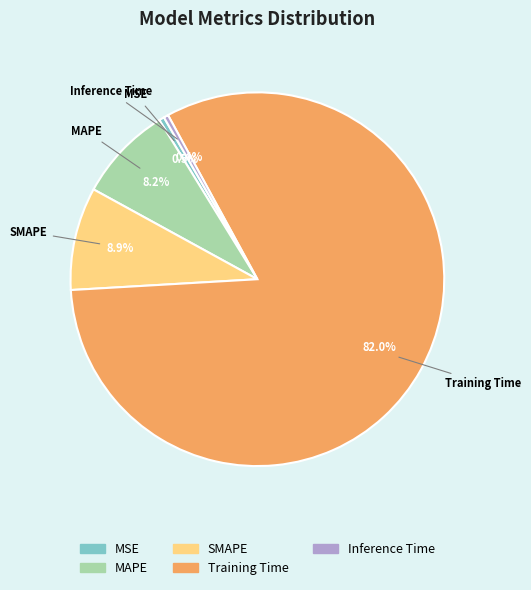

Is there a majority slice in this chart?

Yes